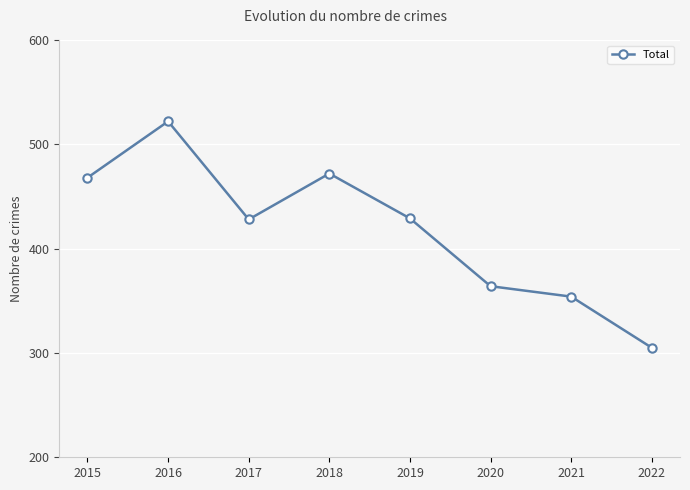

What is the difference between the maximum and minimum values?

217